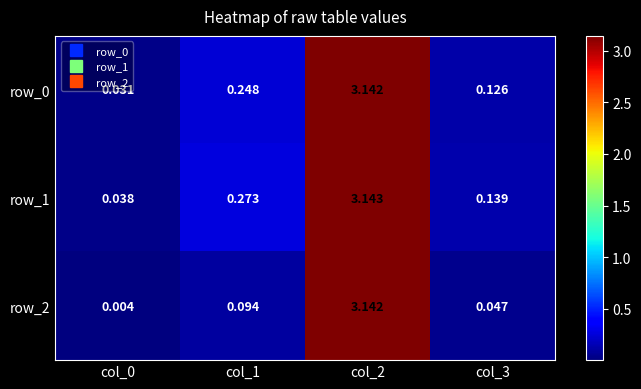

Reading left to right, extract all data points from this chart.

row_0: col_0=0.0	col_1=0.2	col_2=3.1	col_3=0.1
row_1: col_0=0.0	col_1=0.3	col_2=3.1	col_3=0.1
row_2: col_0=0.0	col_1=0.1	col_2=3.1	col_3=0.0